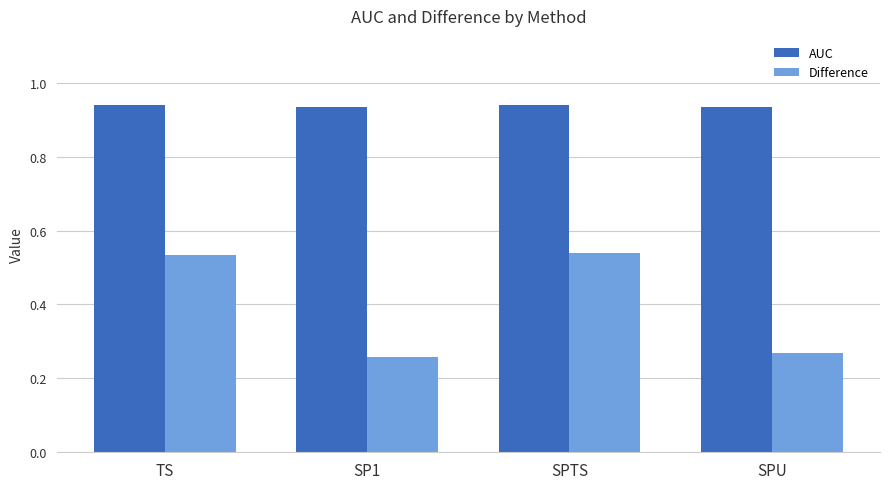

Count the Difference values in the range 0 to 1.

4